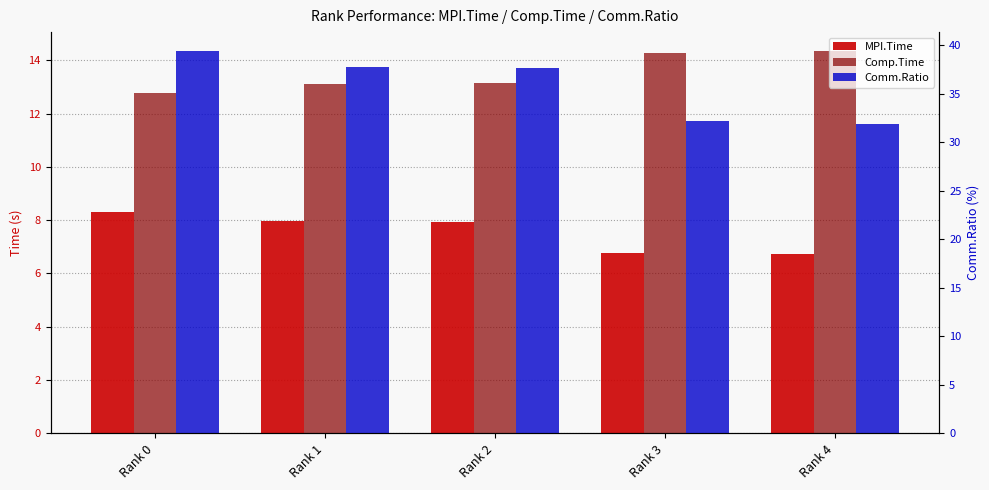

List the series in order of their overall mean, lowest first.

MPI.Time, Comp.Time, Comm.Ratio